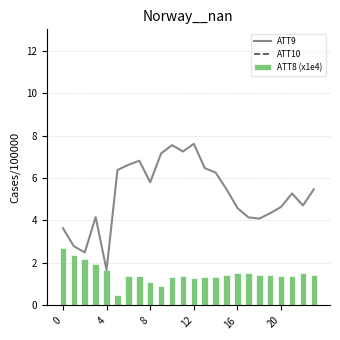

Are the bars horizontal?

No